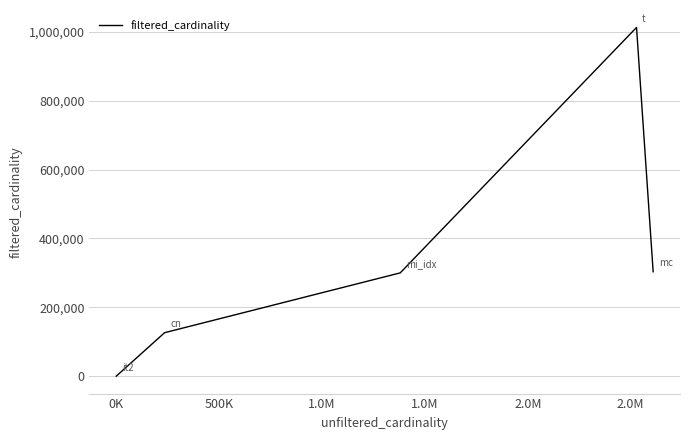

What is the difference between the maximum and minimum values?

1012919